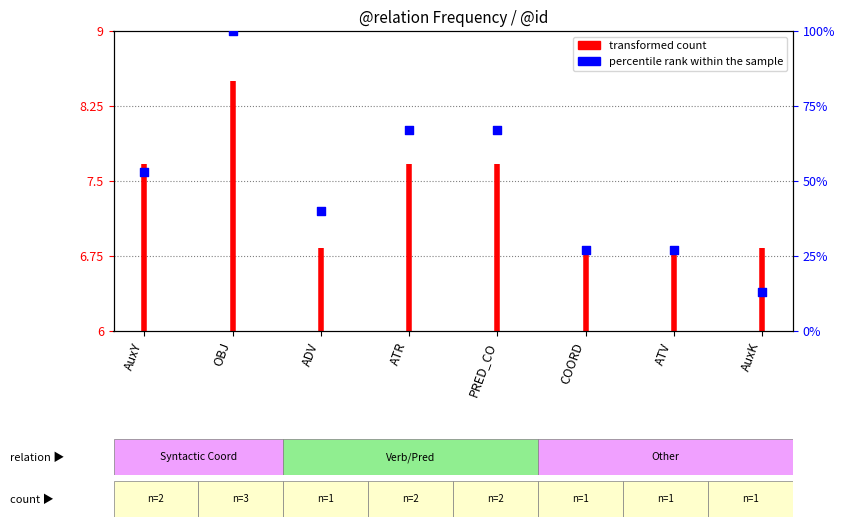

What is the change in value from ADV to PRED_CO?

+27